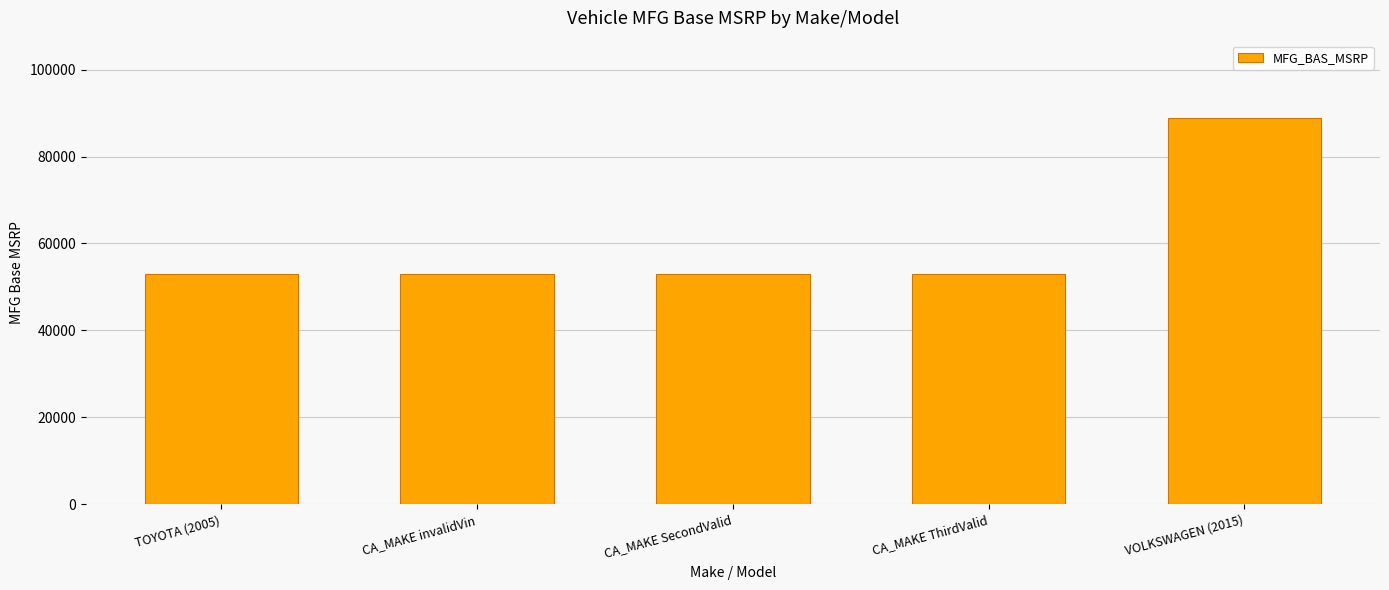

What is the value of the 1st bar from the left?

53080